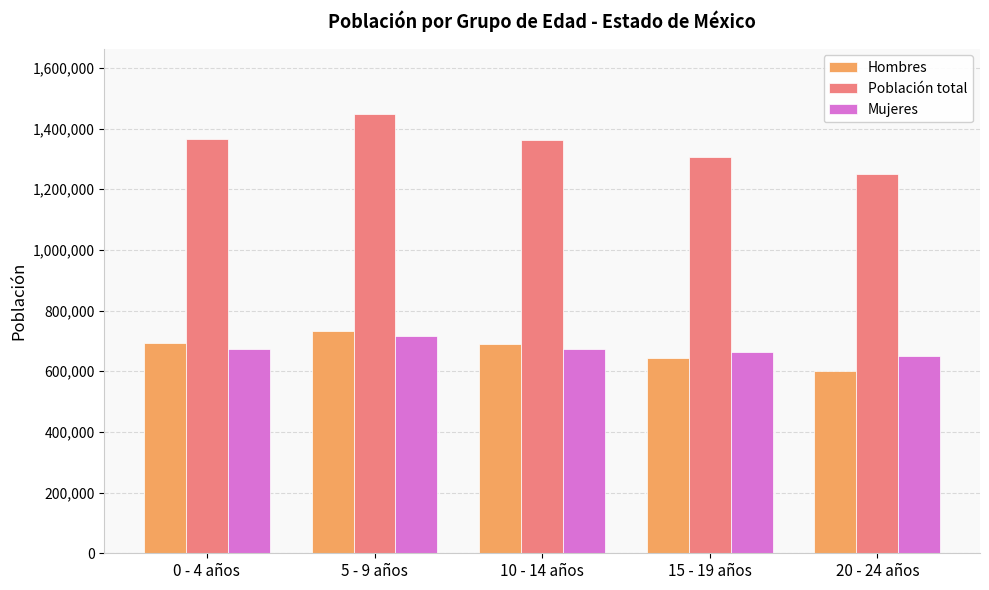

What is the average value of the Población total series?

1347160